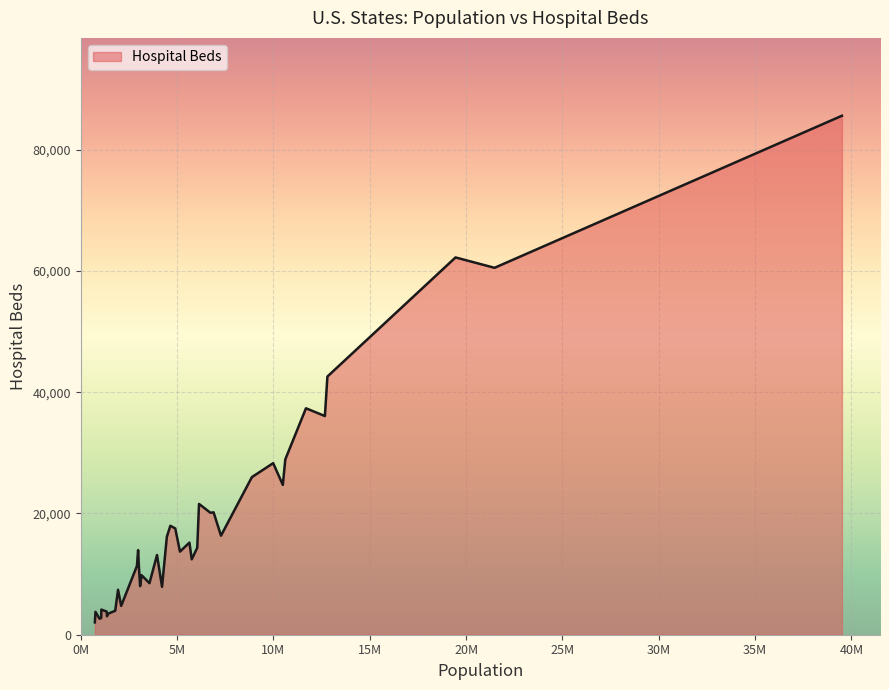

What is the maximum value shown in the chart?

85604